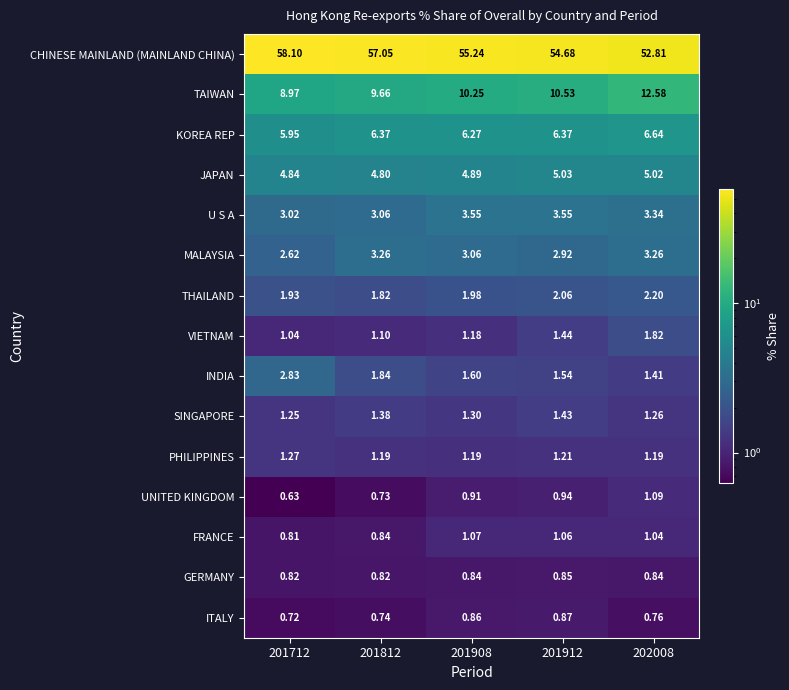

List the series in order of their peak value, highest first.

CHINESE MAINLAND (MAINLAND CHINA), TAIWAN, KOREA REP, JAPAN, U S A, MALAYSIA, INDIA, THAILAND, VIETNAM, SINGAPORE, PHILIPPINES, UNITED KINGDOM, FRANCE, ITALY, GERMANY